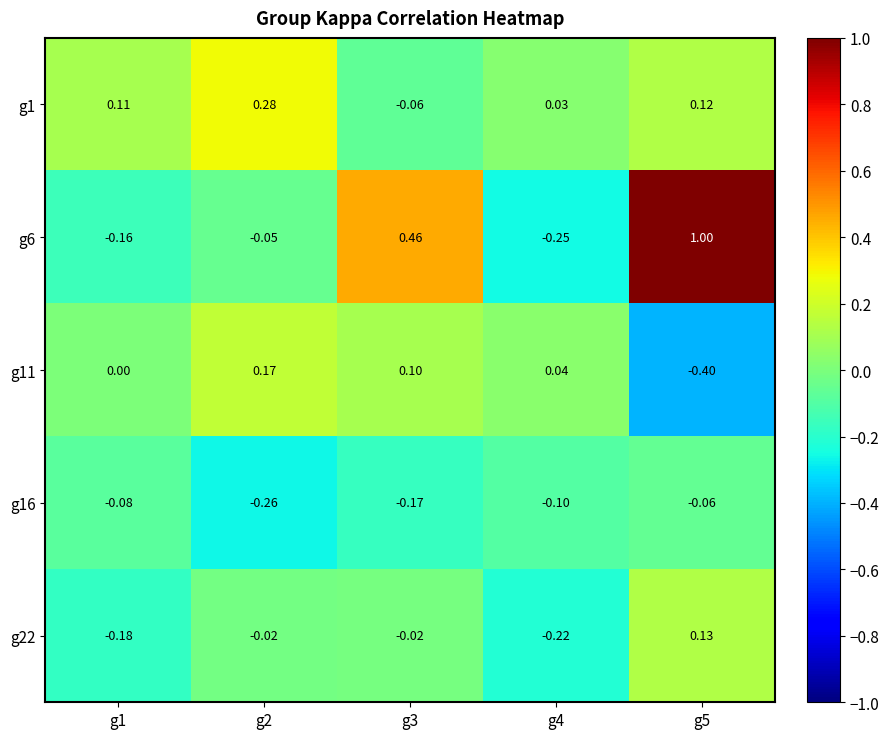

At how many categories does at least one series exceed 0?

5